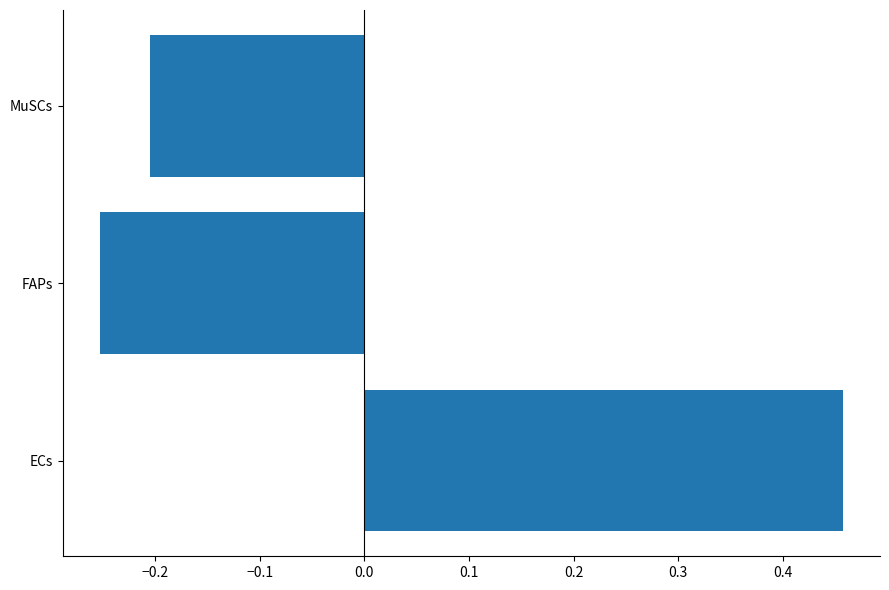

Where is the data nearest to the value 0?

MuSCs